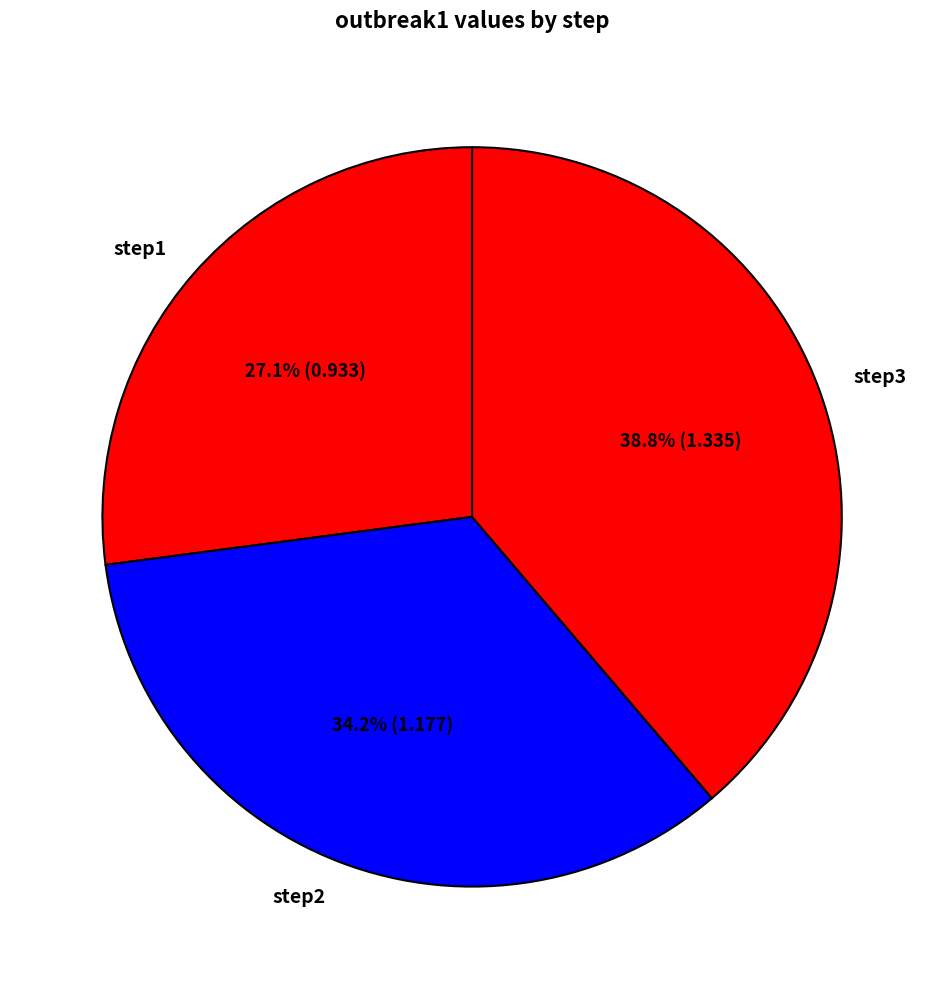

Does any single category account for the majority?

No